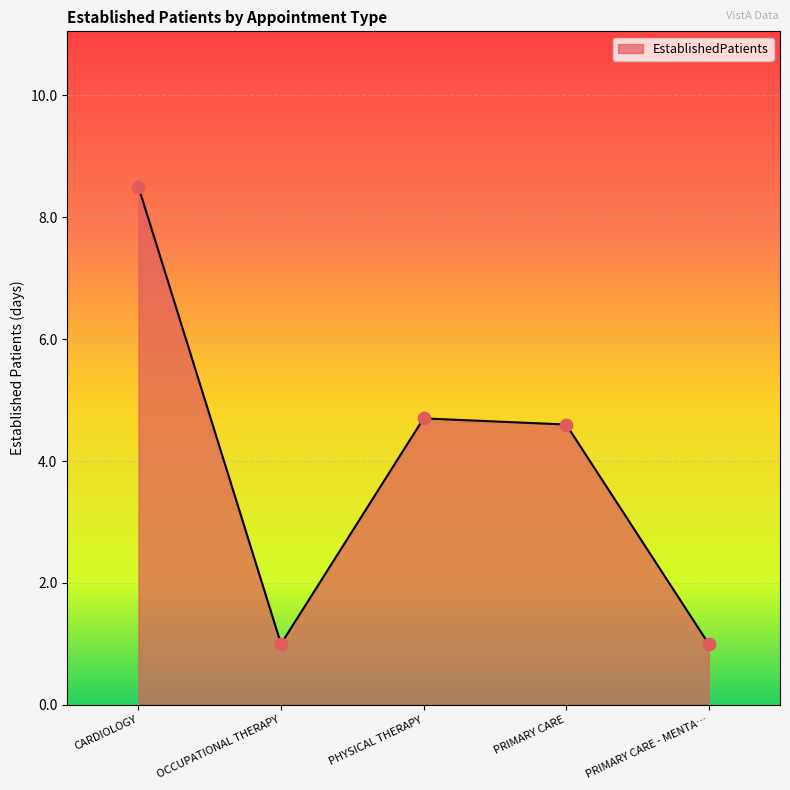

Approximately how many times larger is the value at CARDIOLOGY compared to OCCUPATIONAL THERAPY?

8.5